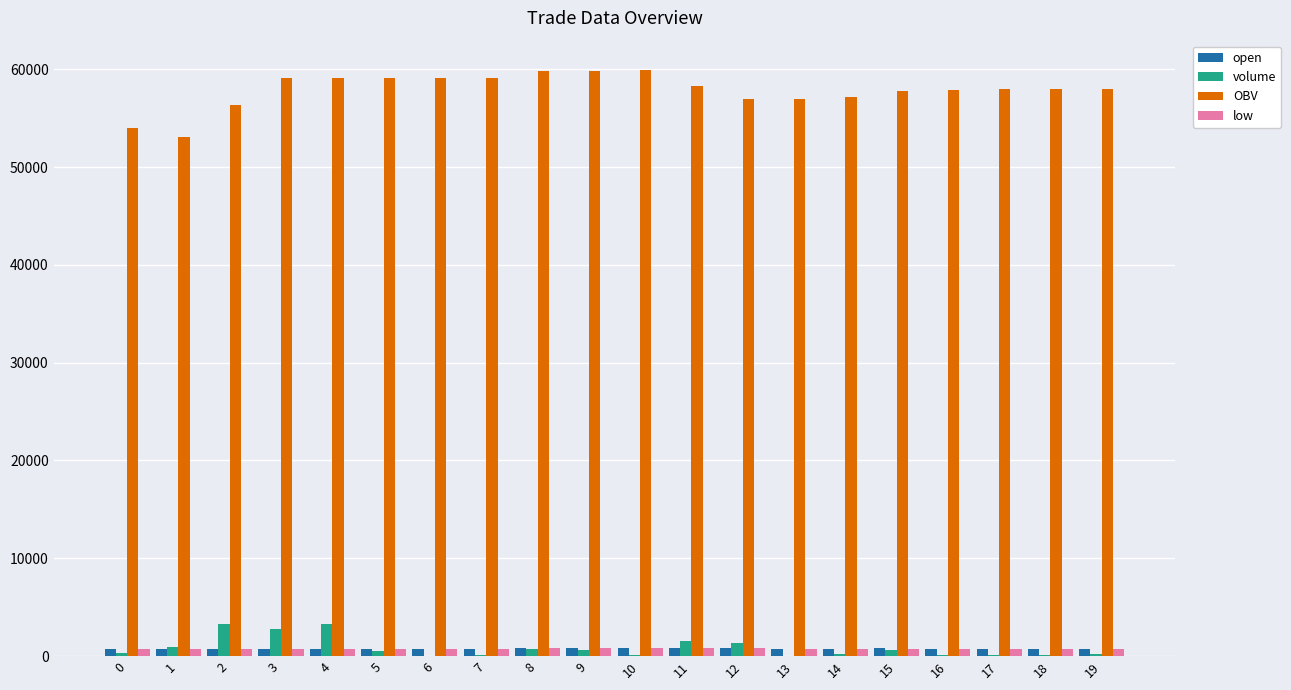

Which series changed the most between 8 and 19?

OBV